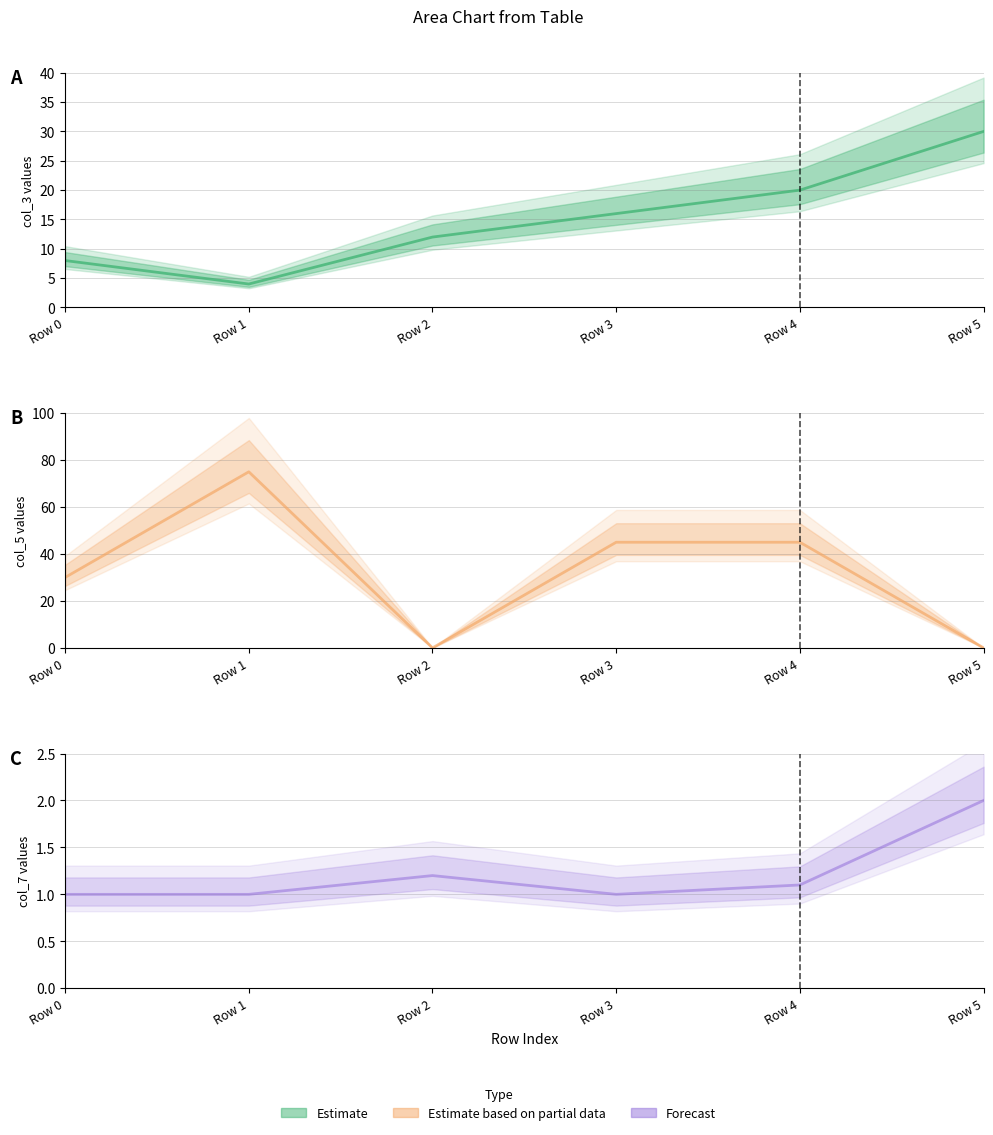

After their last crossing, which series has the higher values: col_5 or col_3?

col_3